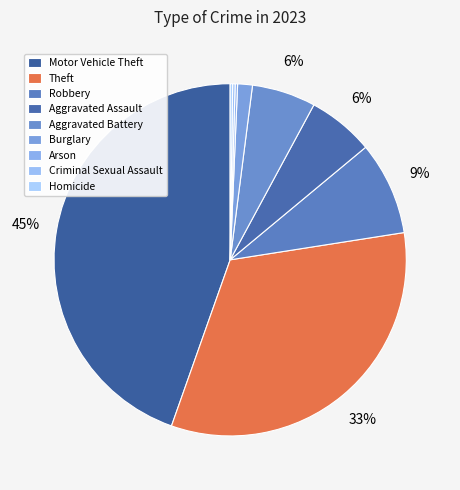

What portion of the pie excludes Motor Vehicle Theft?

55.4%